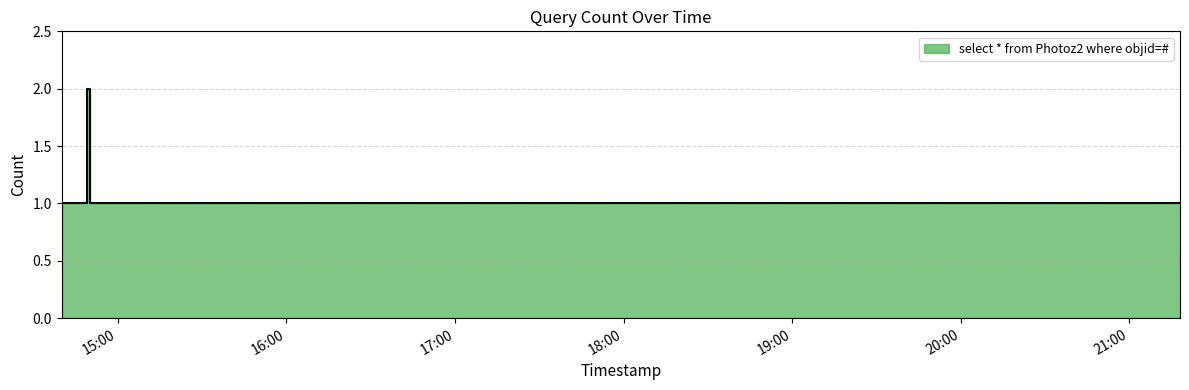

What is the label of the 6th point from the left?

2019-10-10 21:18:00